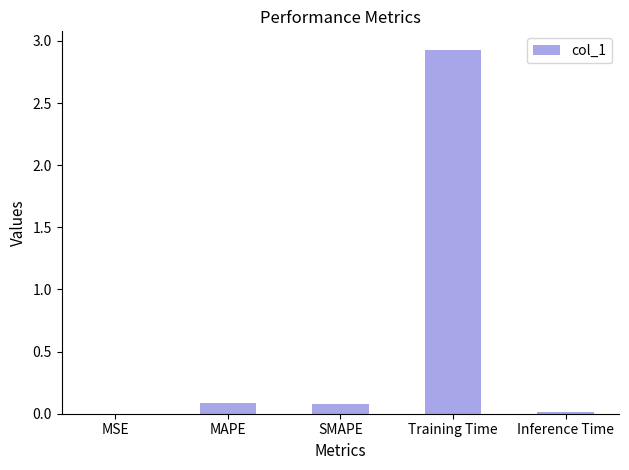

Between Training Time and SMAPE, which is larger?

Training Time